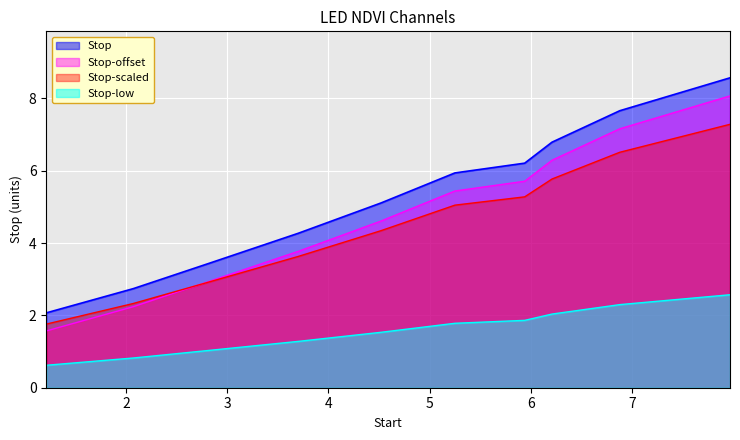

Rank the series by their maximum value, from highest to lowest.

Stop, Stop-offset, Stop-scaled, Stop-low